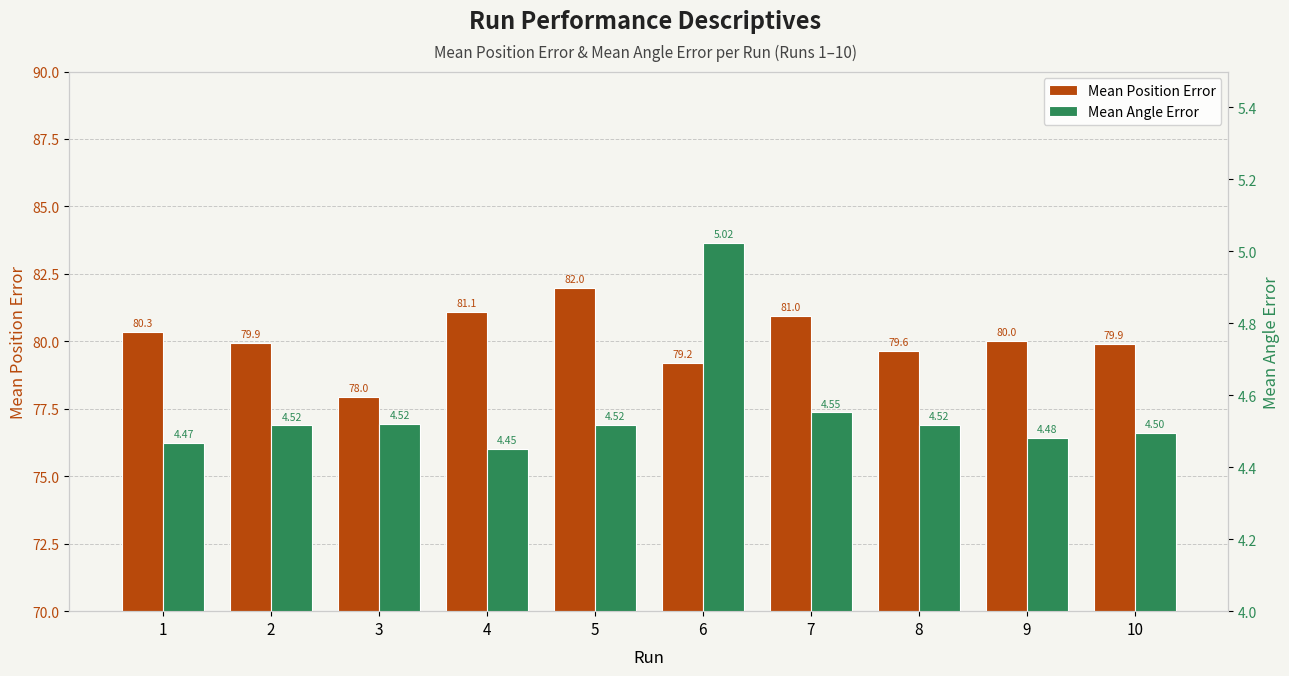

Which series has the widest spread of values?

Mean Position Error